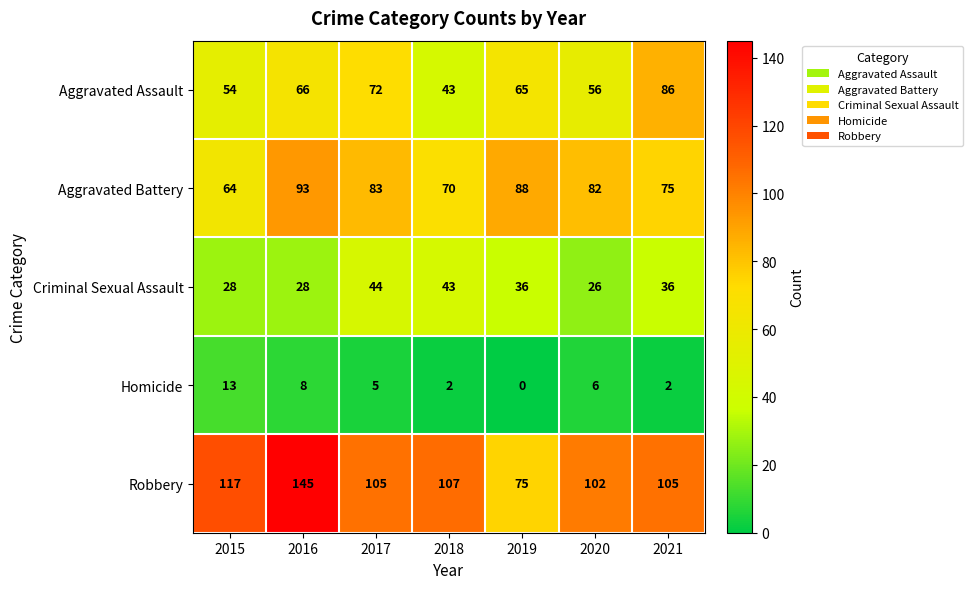

Which series has the largest total across all categories?

Robbery